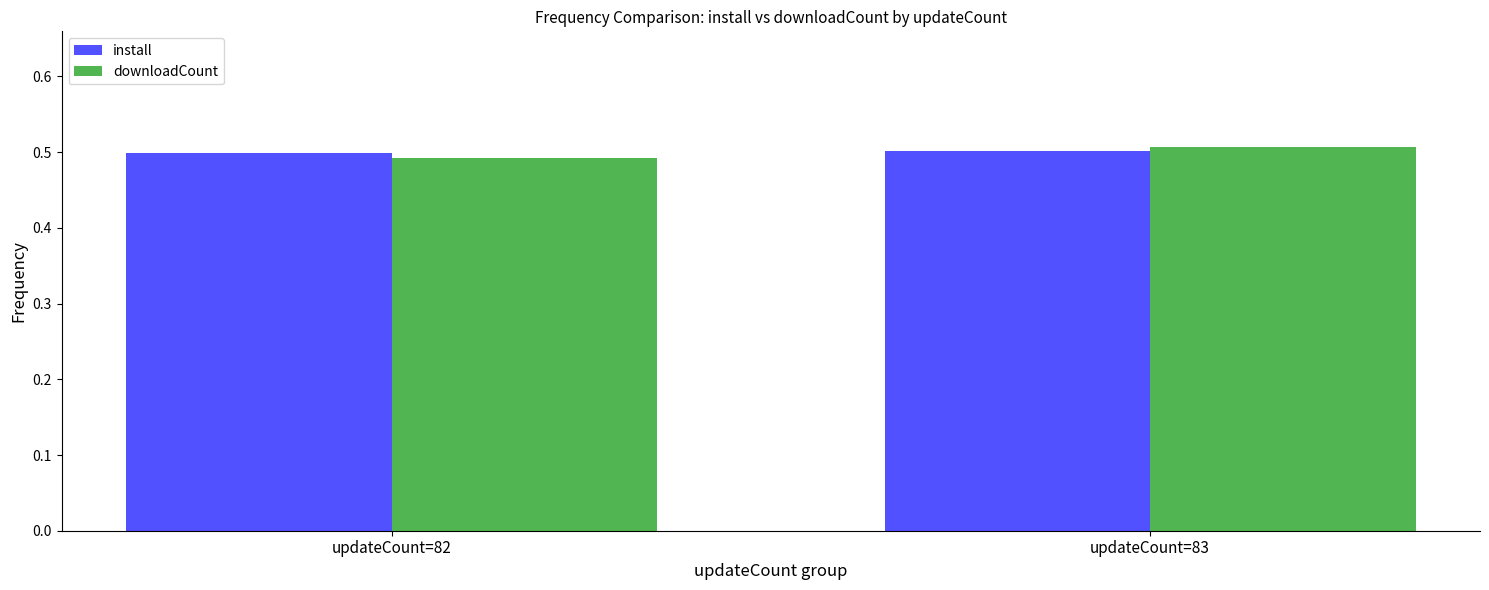

Is it true that install equals 0.8 at updateCount=82?

False